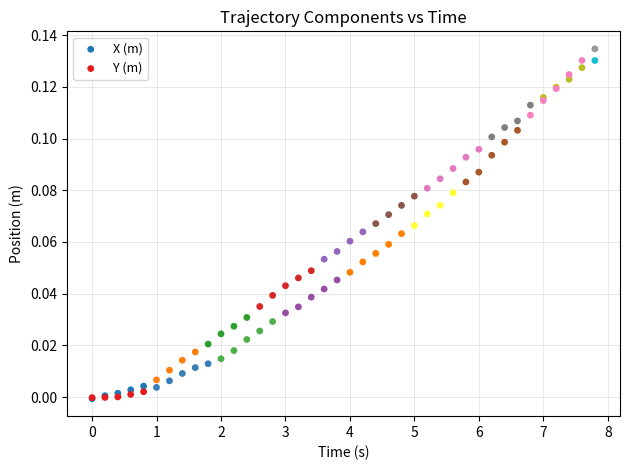

Which series reaches the maximum Y coordinate?

Y (m)